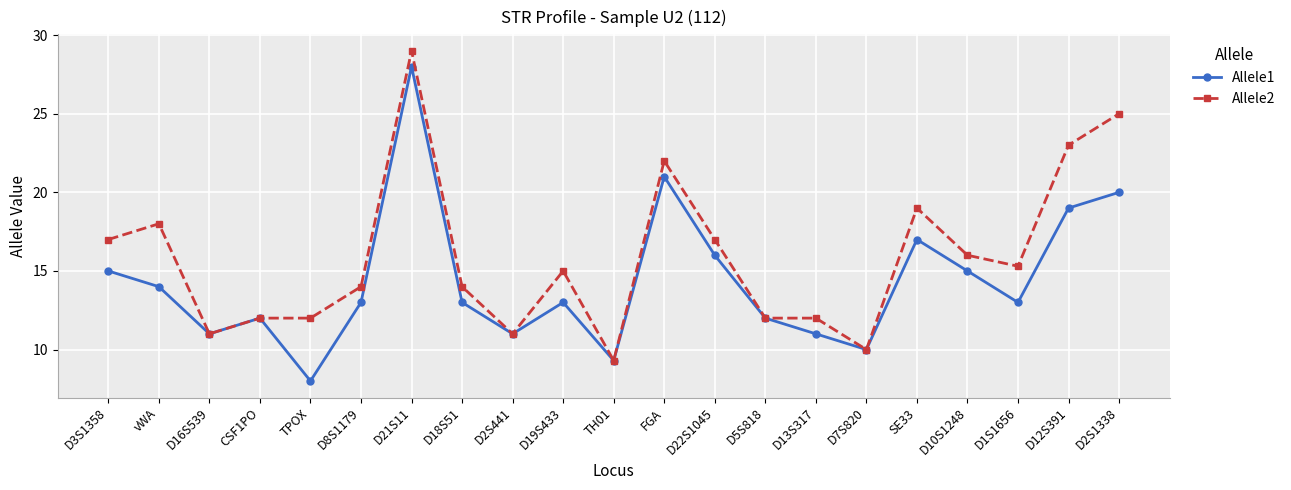

True or false: Allele2 has more than 2 points higher than both neighbors.

True